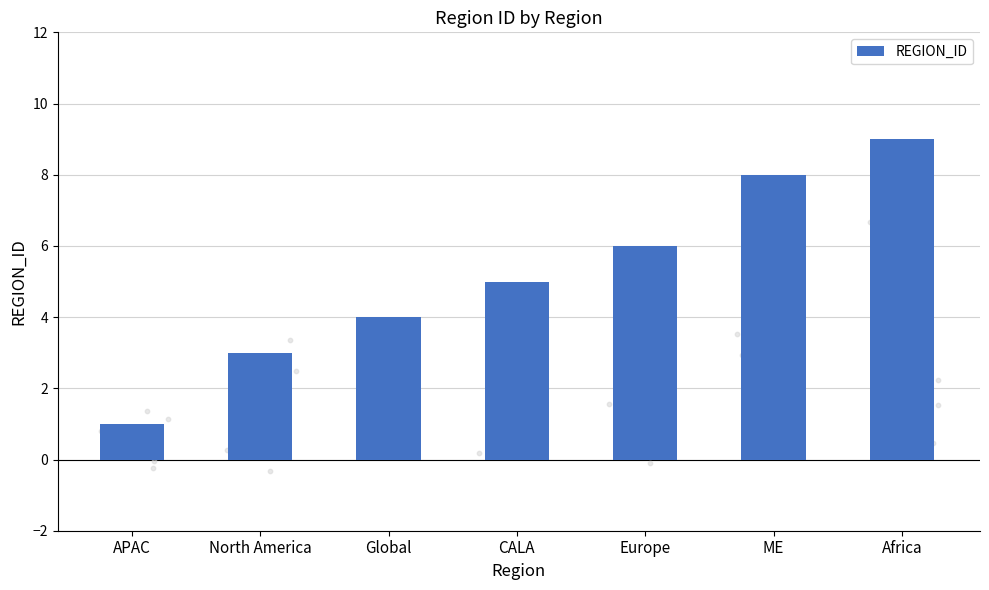

Which has a higher value, Global or Europe?

Europe